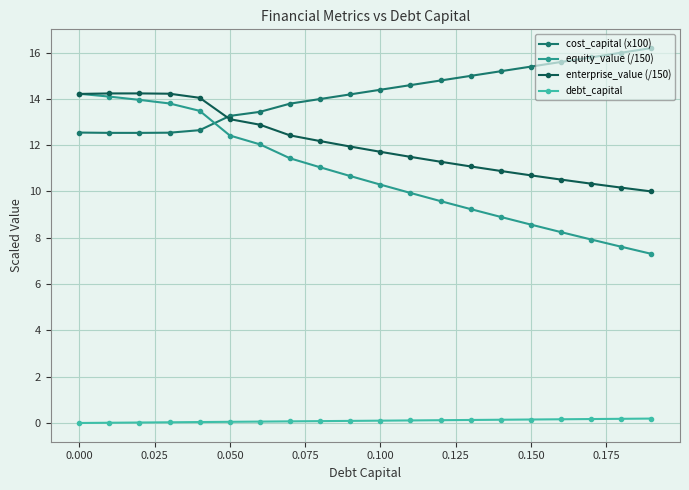

How many times do enterprise_value (/150) and equity_value (/150) cross each other?

1